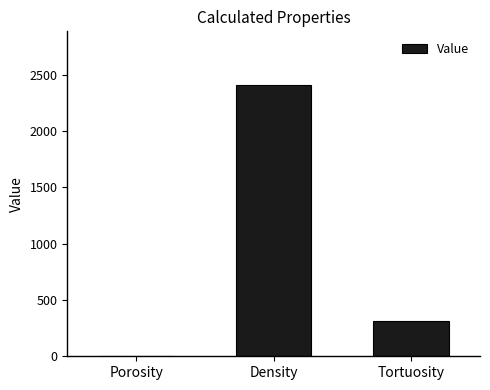

How many values exceed 311?

2